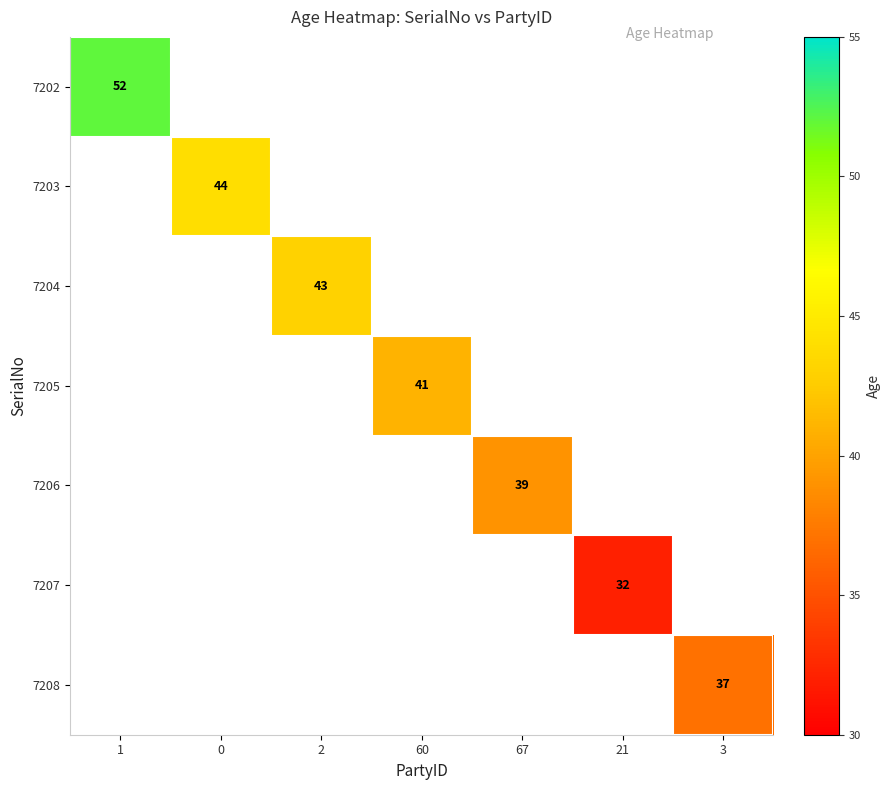

Which label corresponds to the largest value in the chart?

1